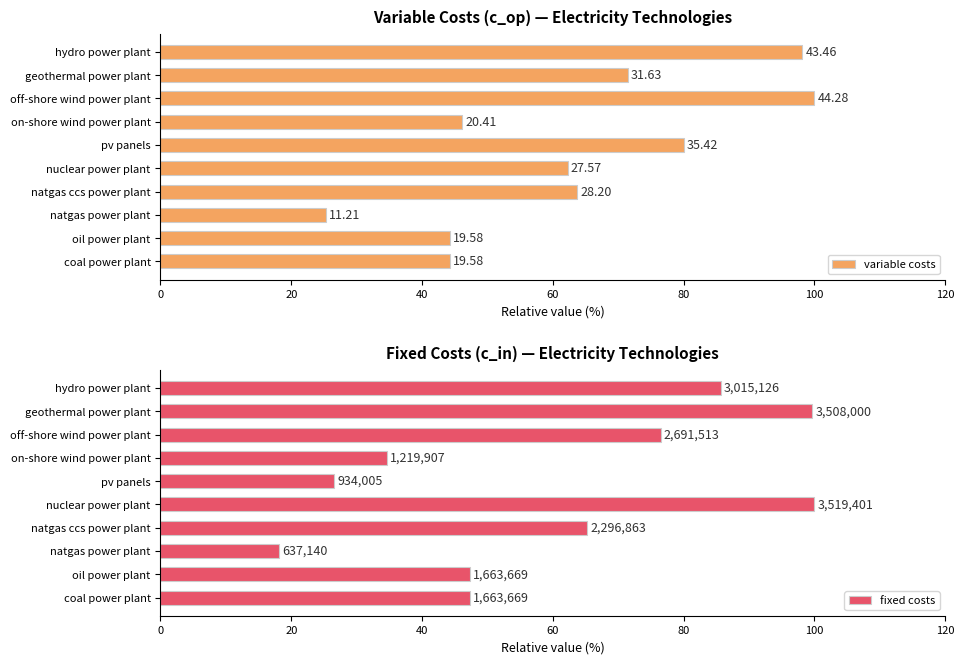

What is the minimum value shown in the chart?

18.1